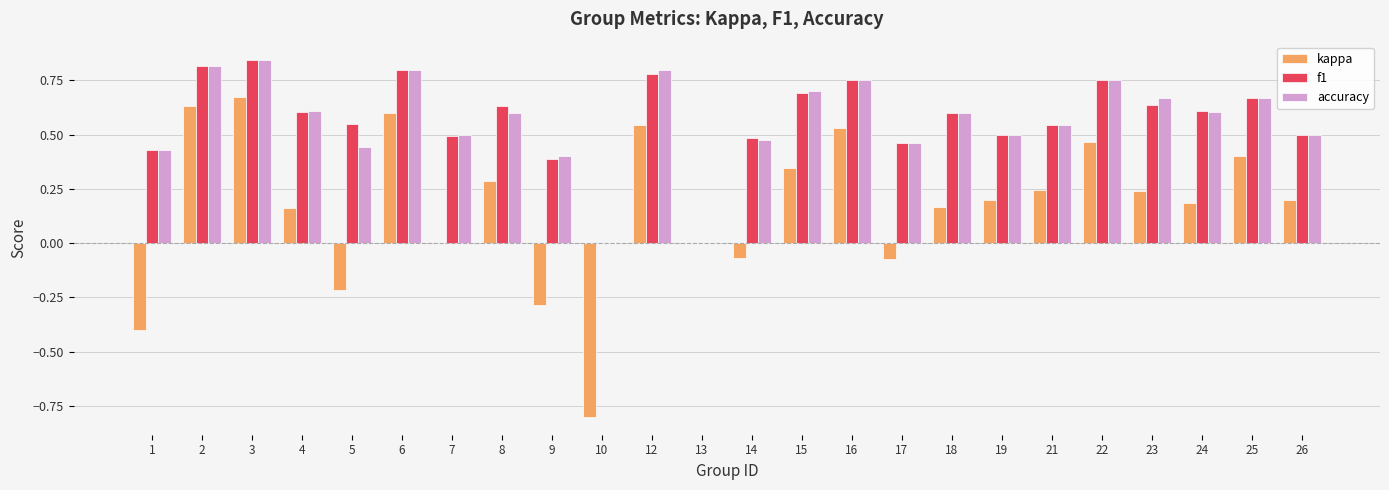

True or false: kappa has a value of -0.4 at 1.

True